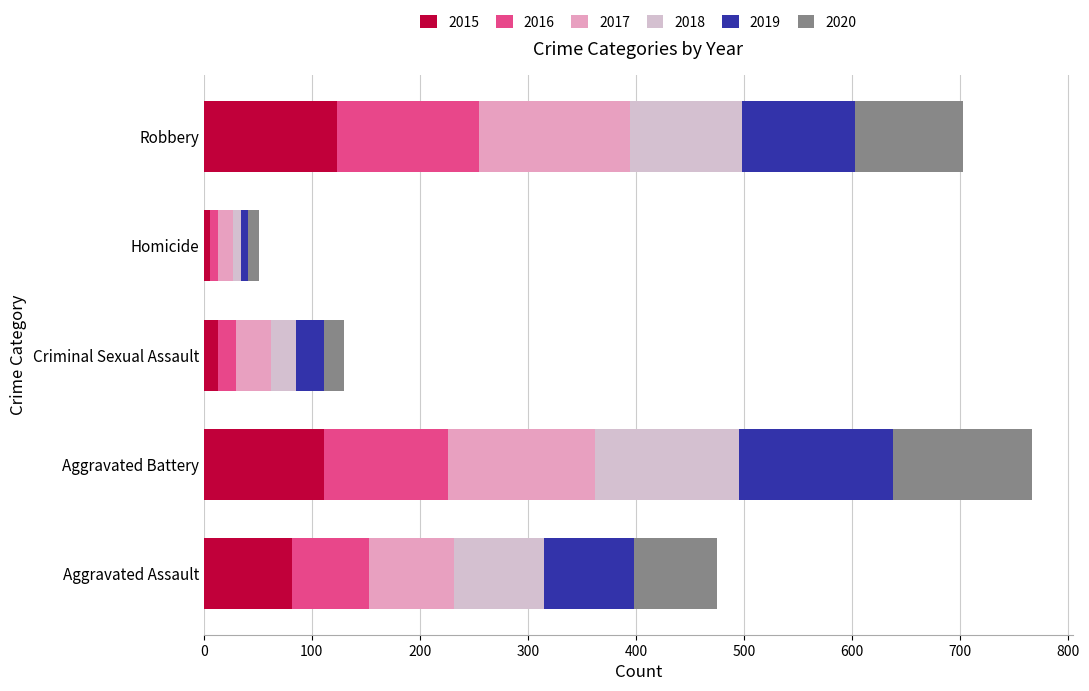

What is the sum of all 2015 values?

335